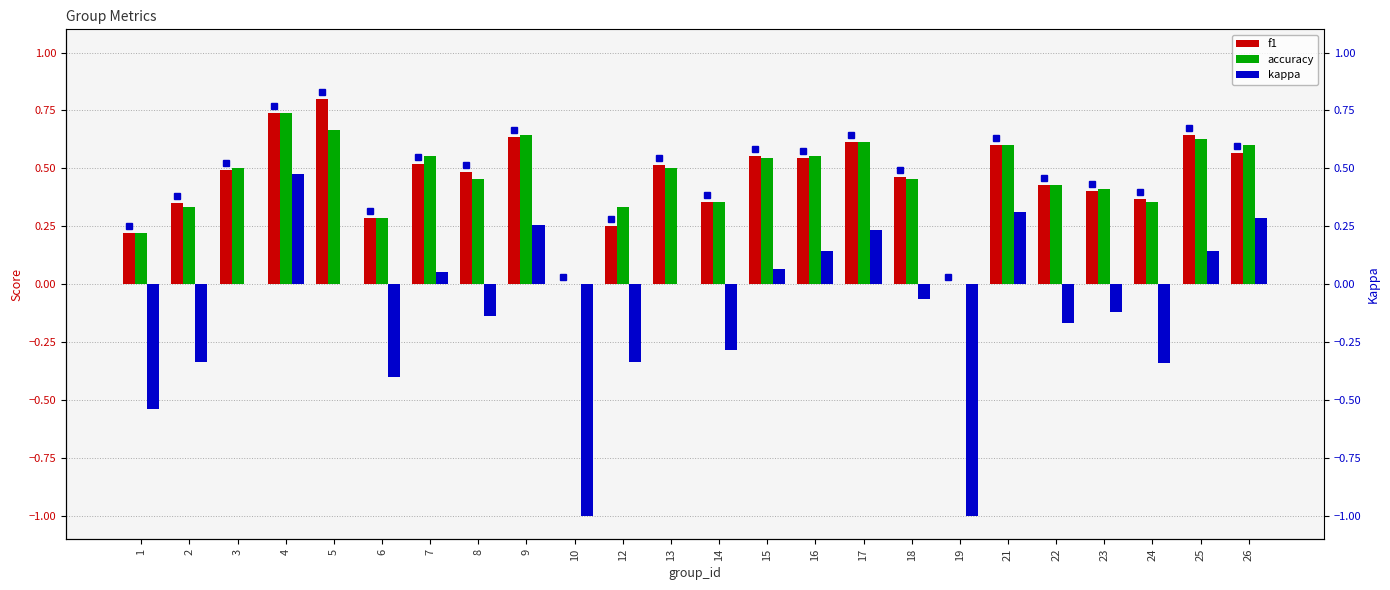

Which category has the highest value in the f1 series?

5